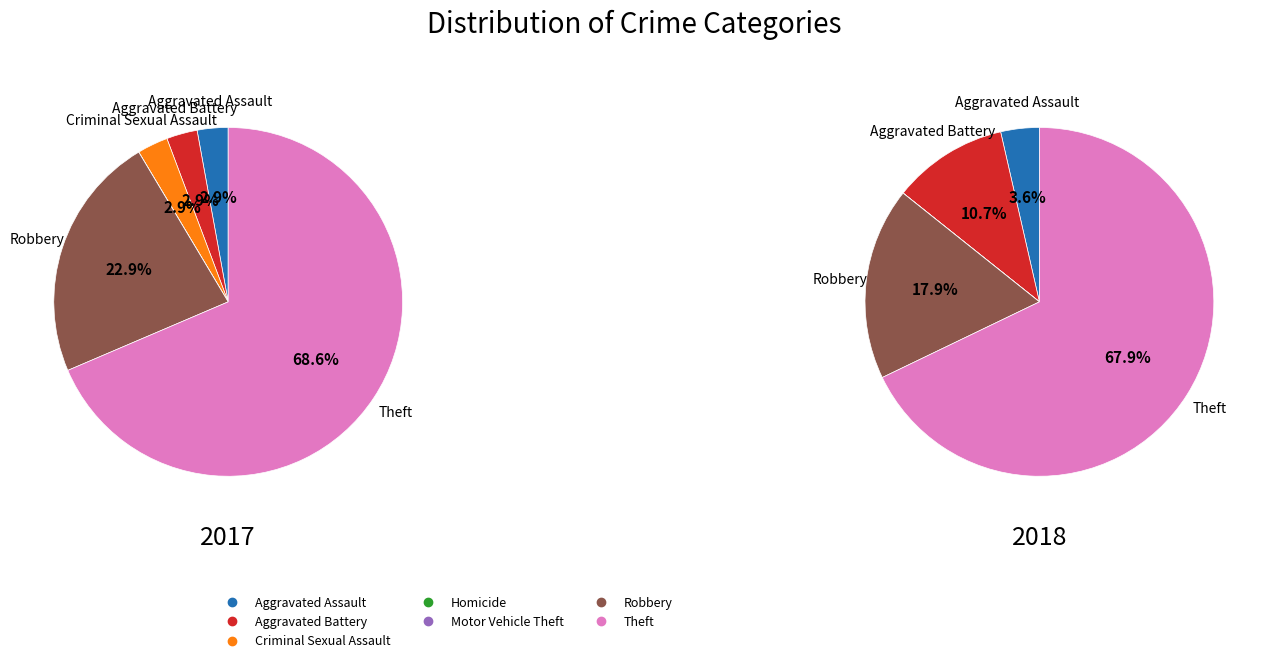

To the nearest percent, what is the average slice percentage?

14%